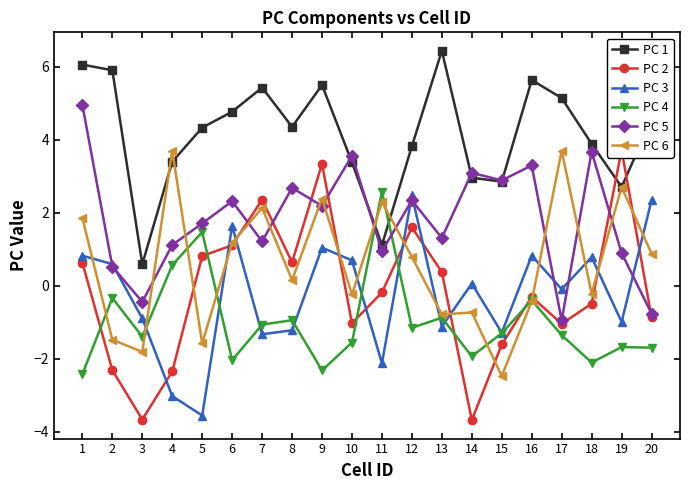

What is the spread (max minus min) of values at 15?

5.4